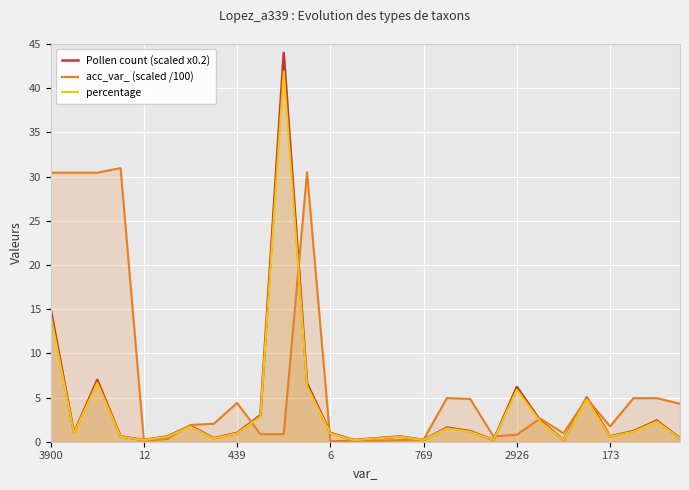

Is it true that Pollen count (scaled x0.2) equals 44.0 at 10?

True